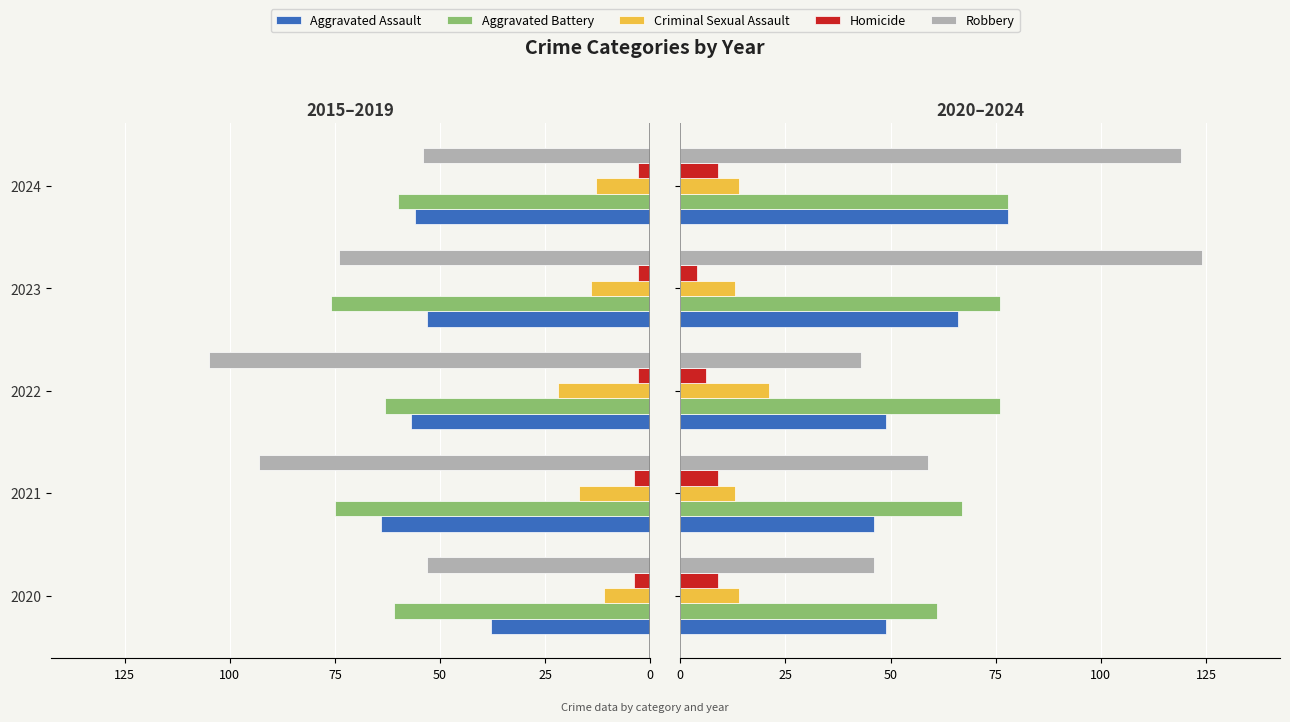

The value of Aggravated Assault at 2024 is 138. True or false?

False